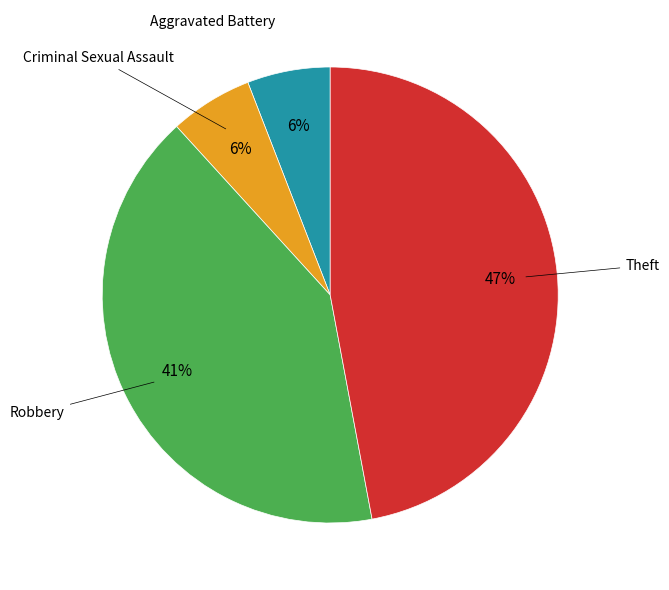

To the nearest percent, what is the difference between the largest and smallest slice percentages?

41%